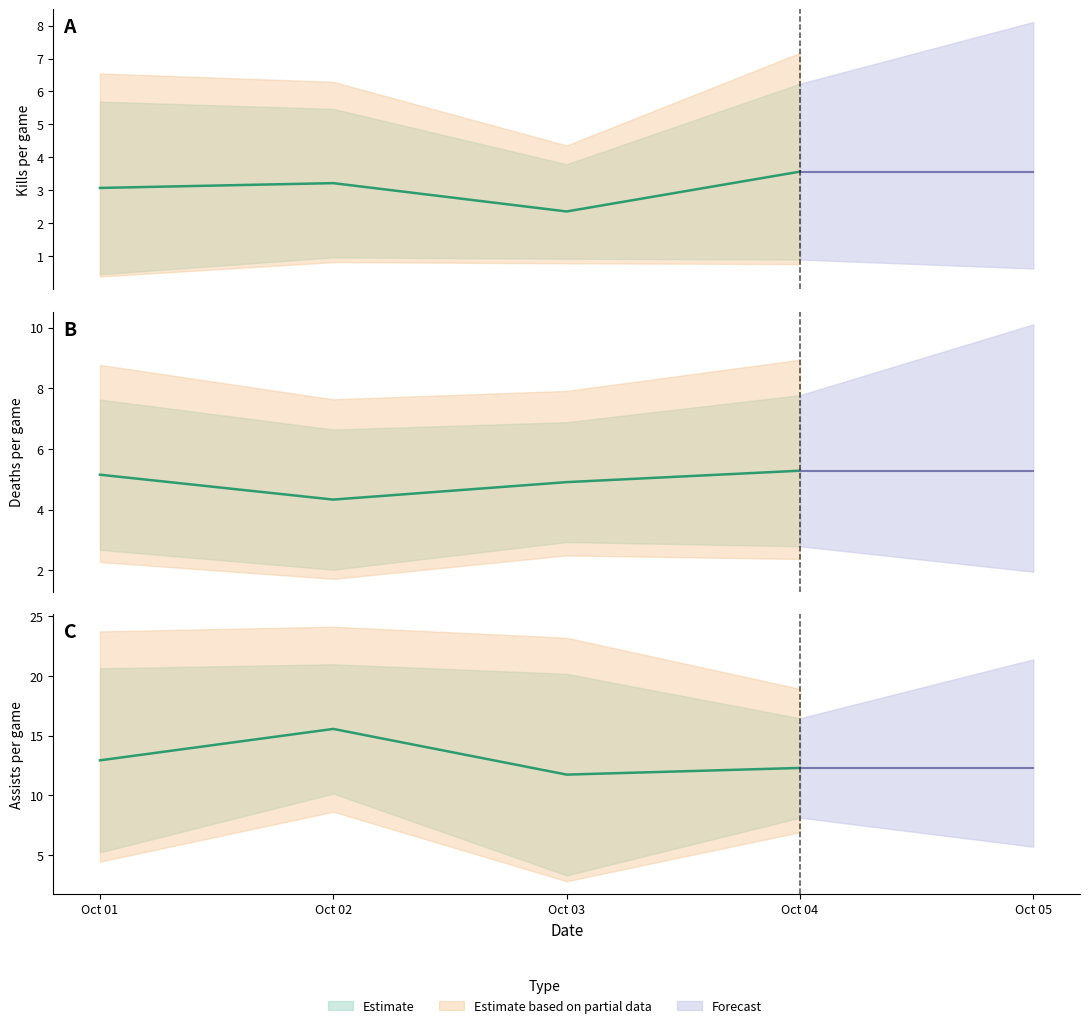

After their last crossing, which series has the higher values: kill or assist?

assist